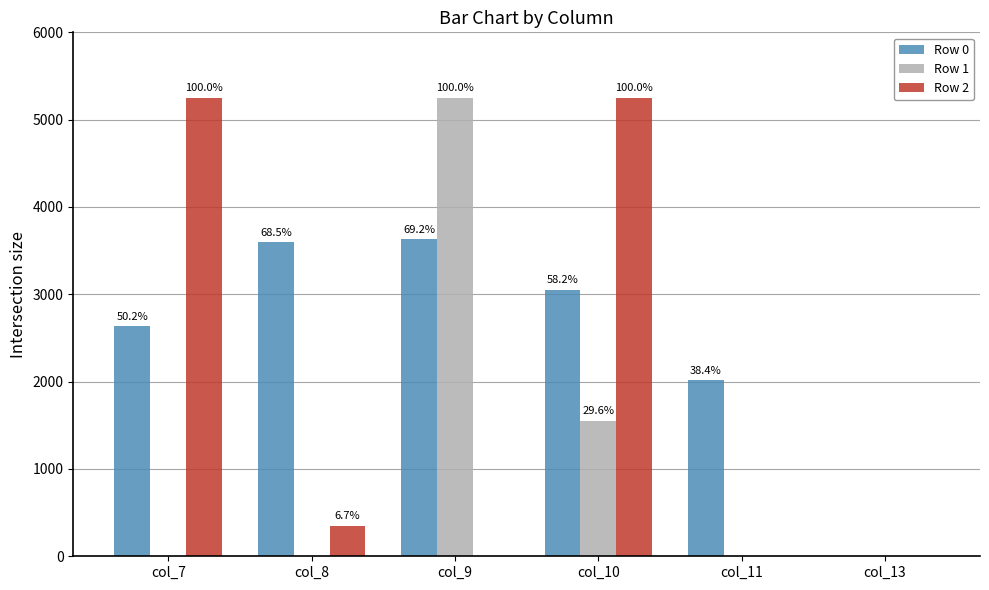

Which series has the largest total across all categories?

Row 0